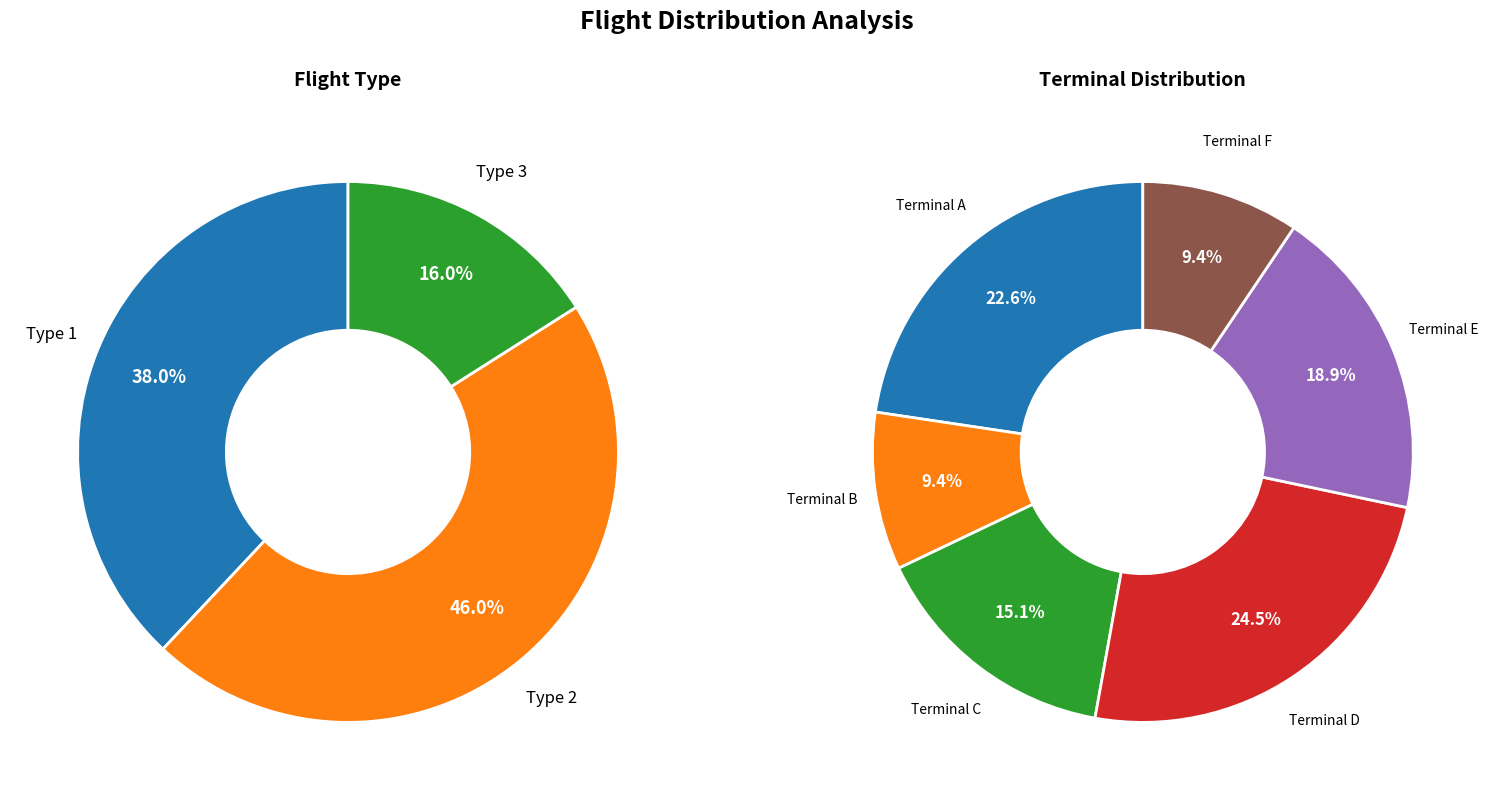

What percentage do Type 2 and Type 1 together represent?

84.0%